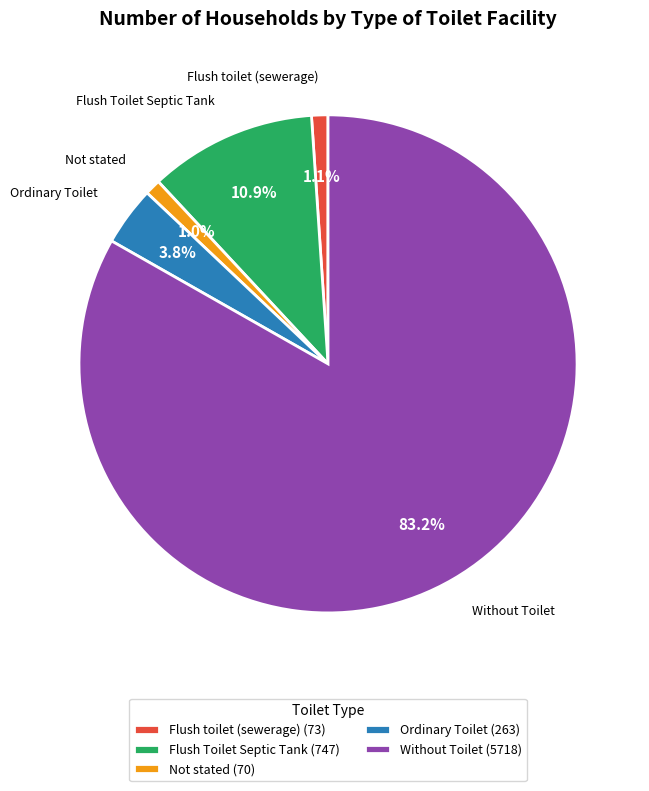

How many slices are in this pie chart?

5